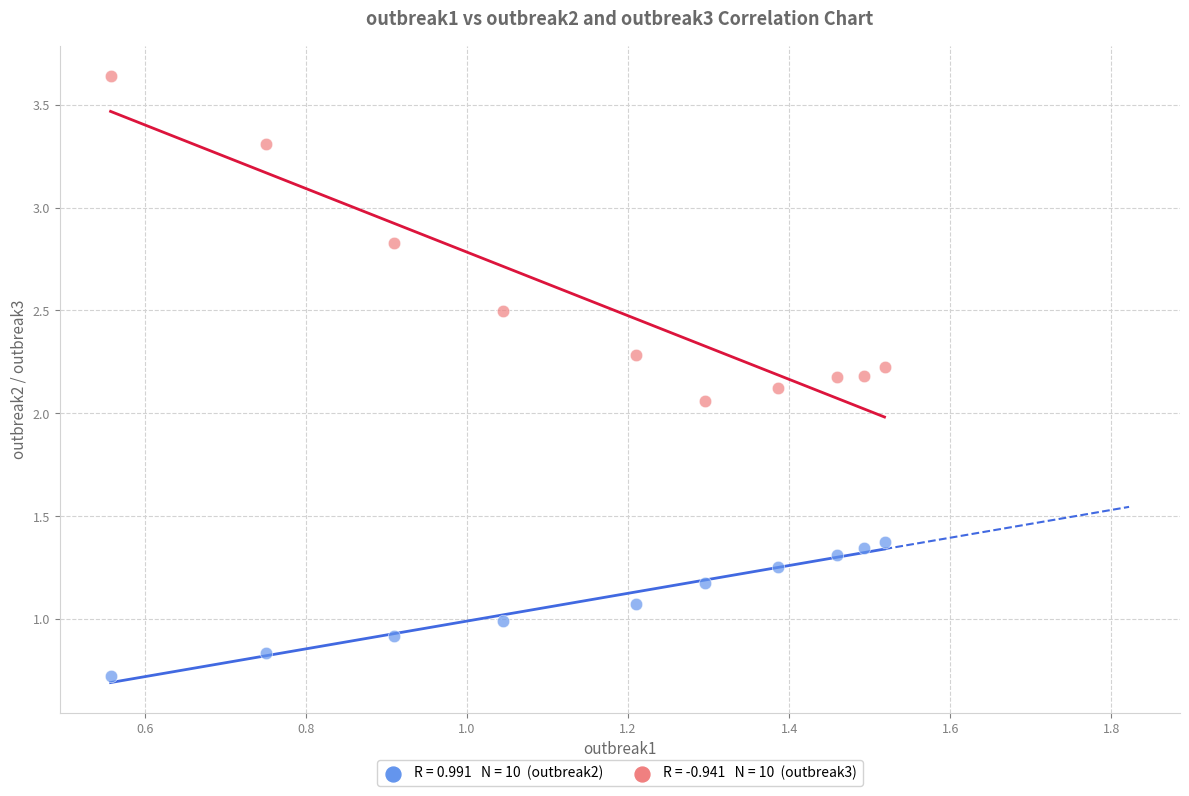

Across all data points, what is the range of Y values (max minus min)?

2.9